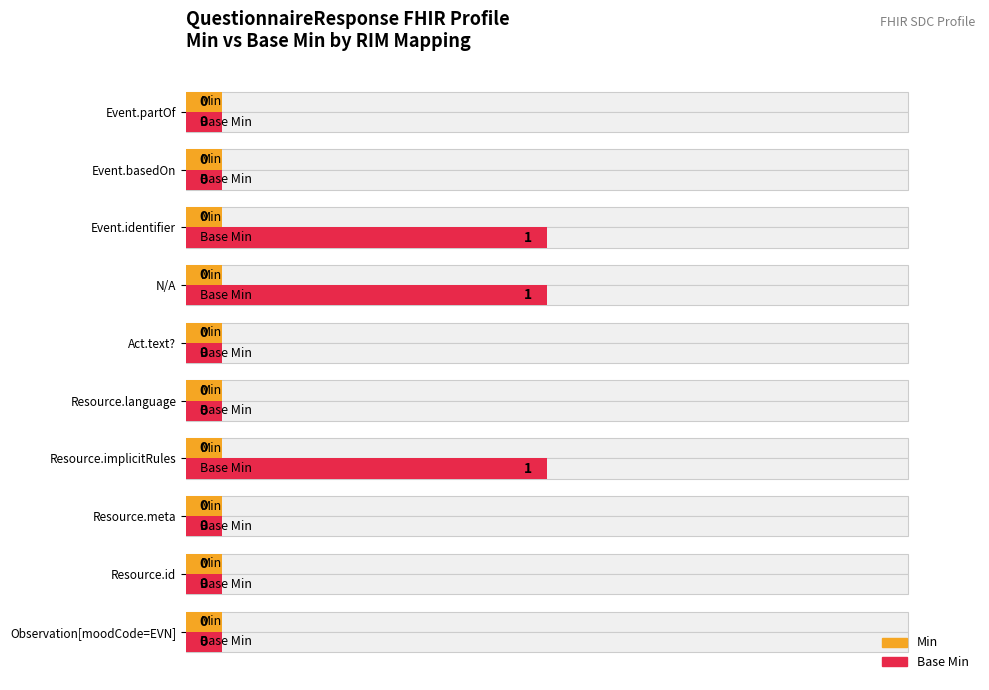

Rank the series at 100 from lowest to highest value.

Min, Base Min